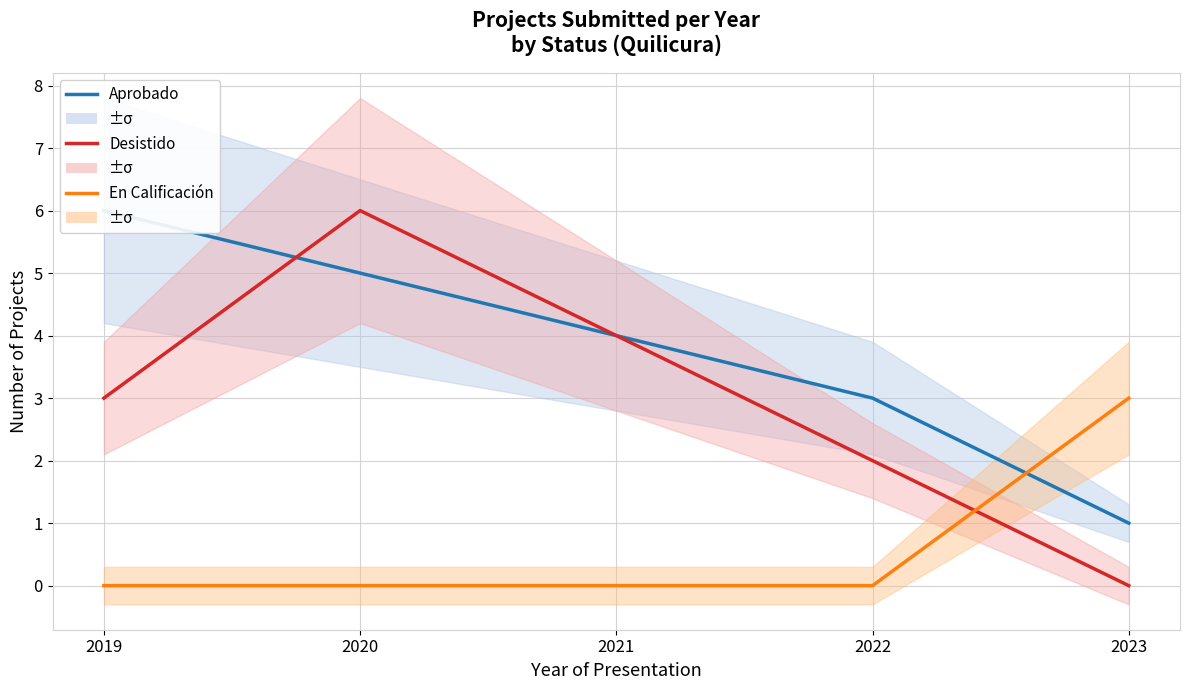

At how many categories does at least one series exceed 1?

5